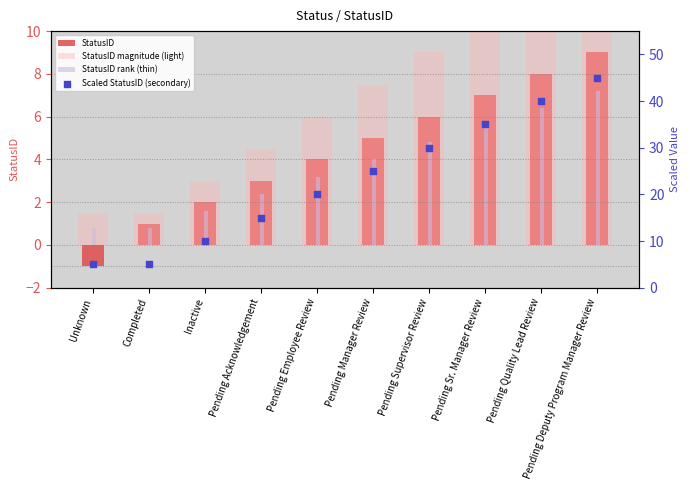

Which series contains the lowest Y value?

StatusID